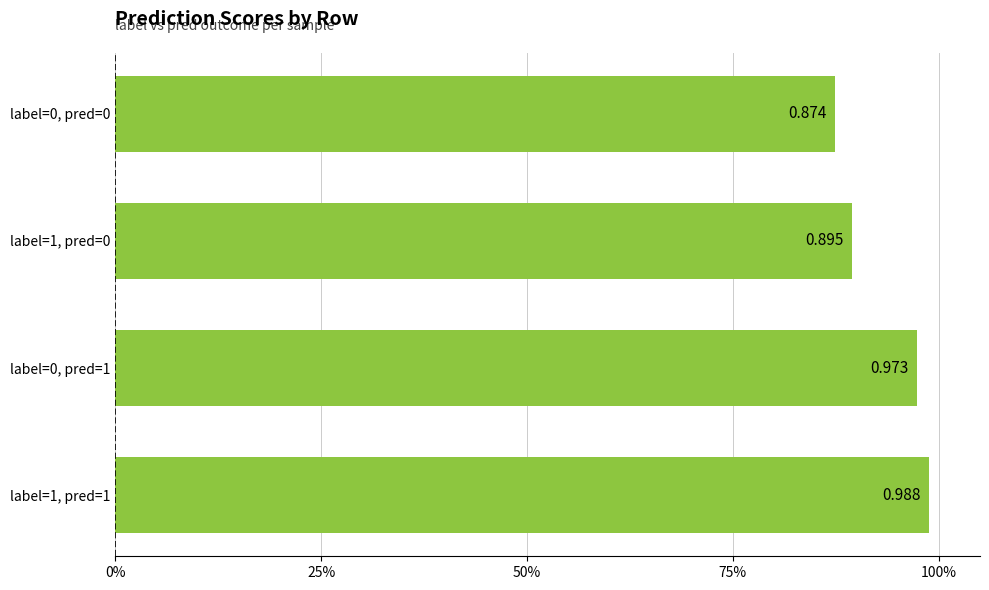

What is the difference between the second highest and minimum values?

0.1